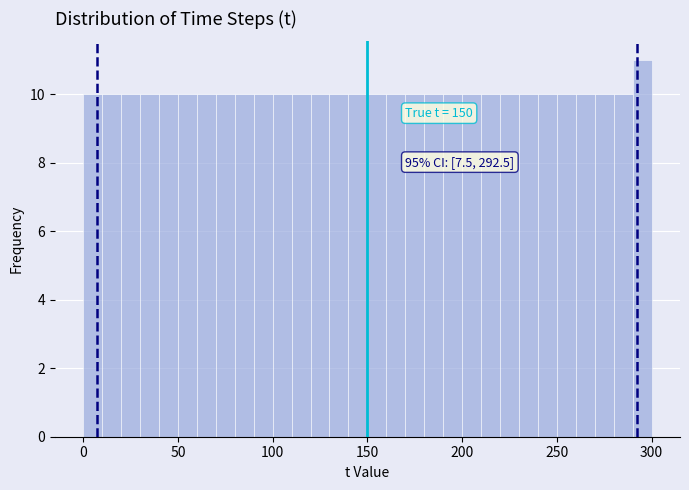

Read against the x-axis, roughly where is the centre of the tallest bar?

295